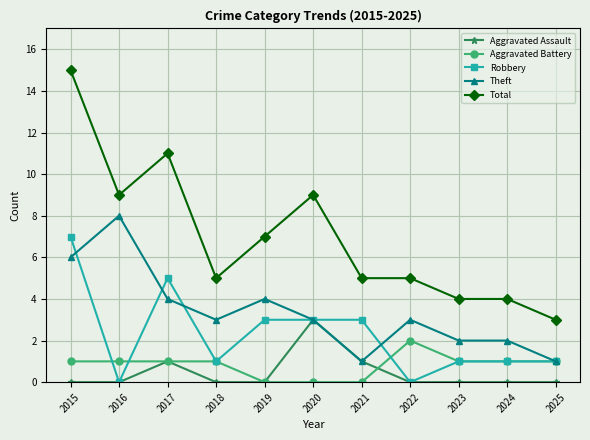

True or false: Total and Aggravated Assault cross at least once.

False